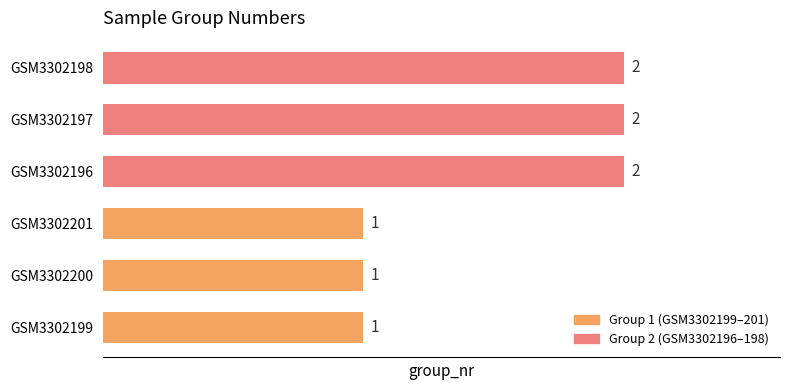

Reading top to bottom, list all the values displayed in this chart.

2	2	2	1	1	1